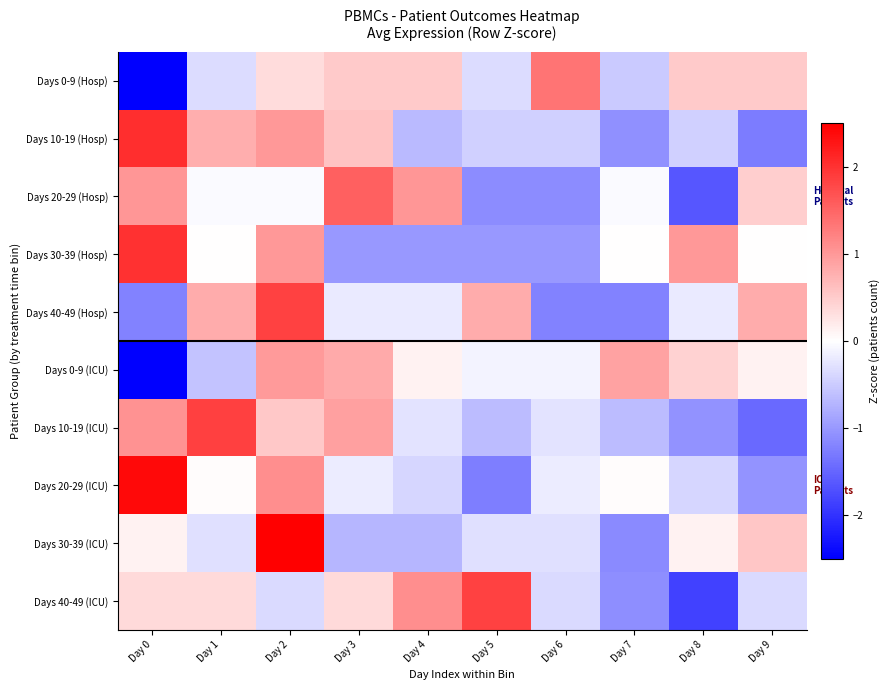

Which has a higher value, Day 7 or Day 1?

Day 1